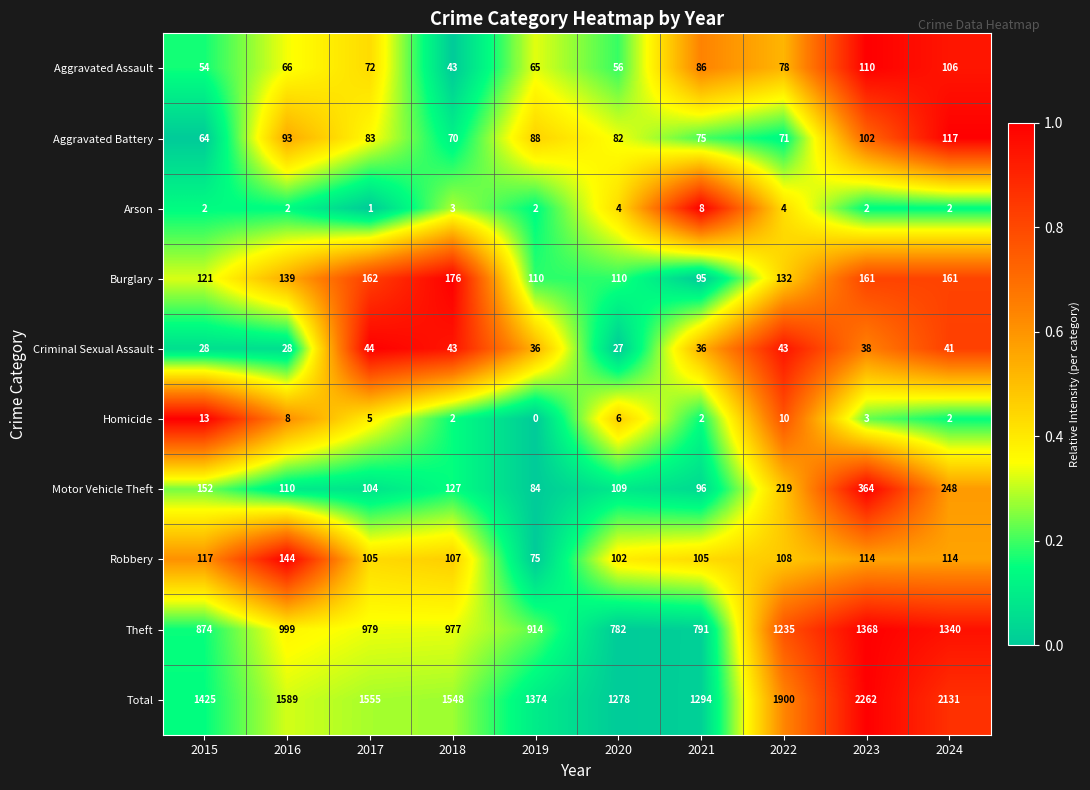

What is the difference between the highest and lowest values at 2017?

1554